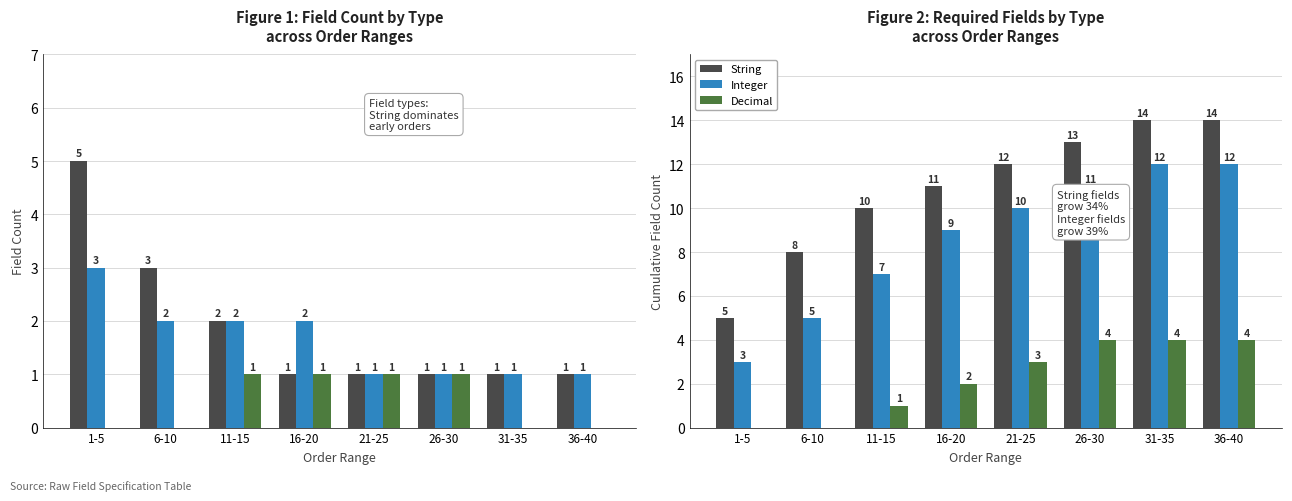

Which category has the lowest value across all series?

1-5